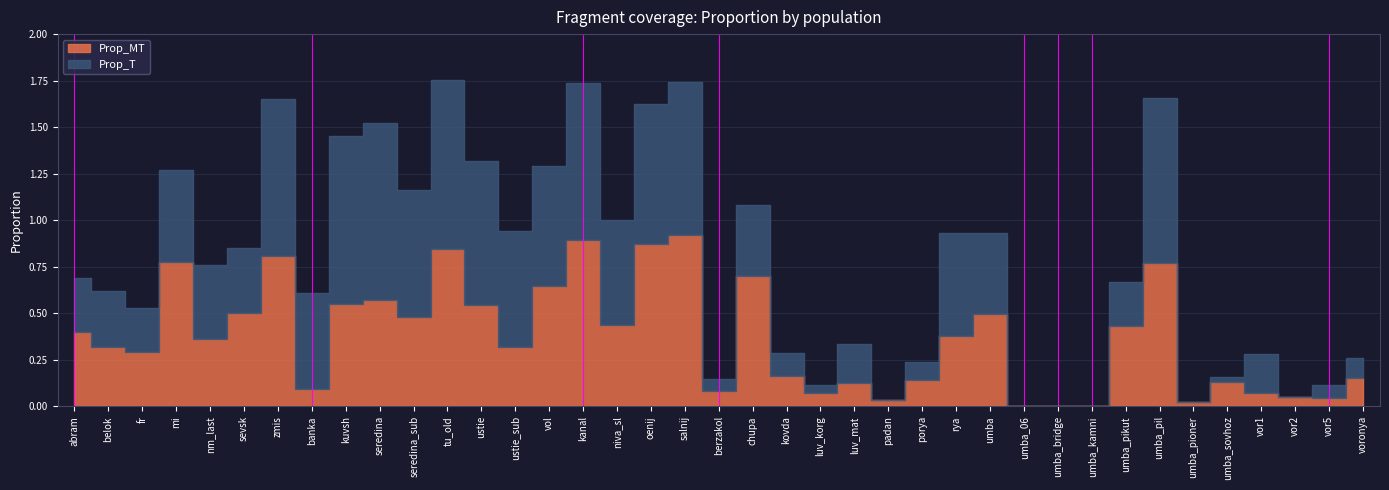

What are all the series names shown in the legend?

Prop_MT, Prop_T